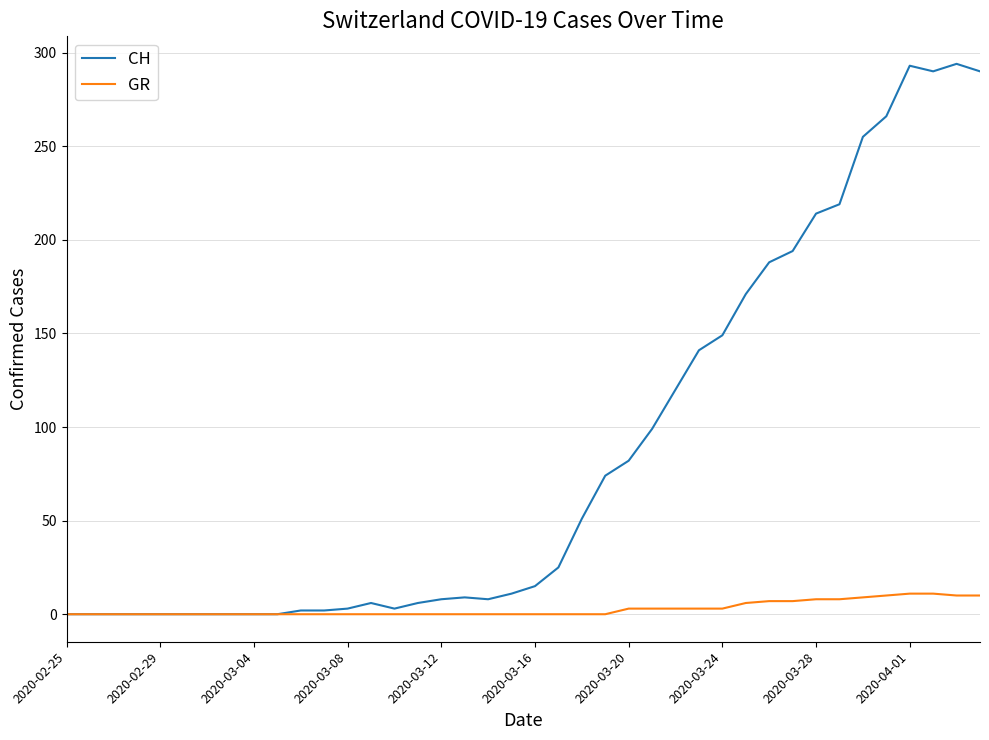

Rank the series by their maximum value, from lowest to highest.

GR, CH